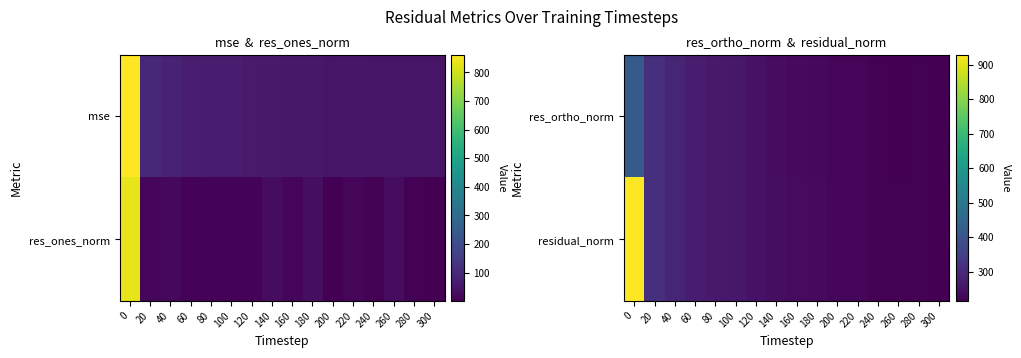

Which category has the lowest value in the residual_norm series?

300